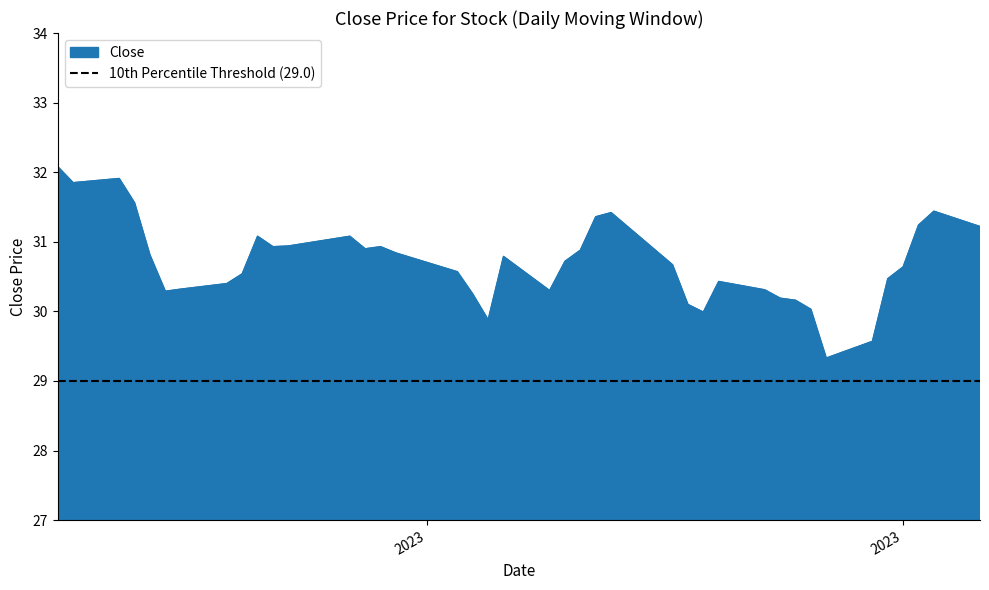

What is the maximum value for Close?

32.1